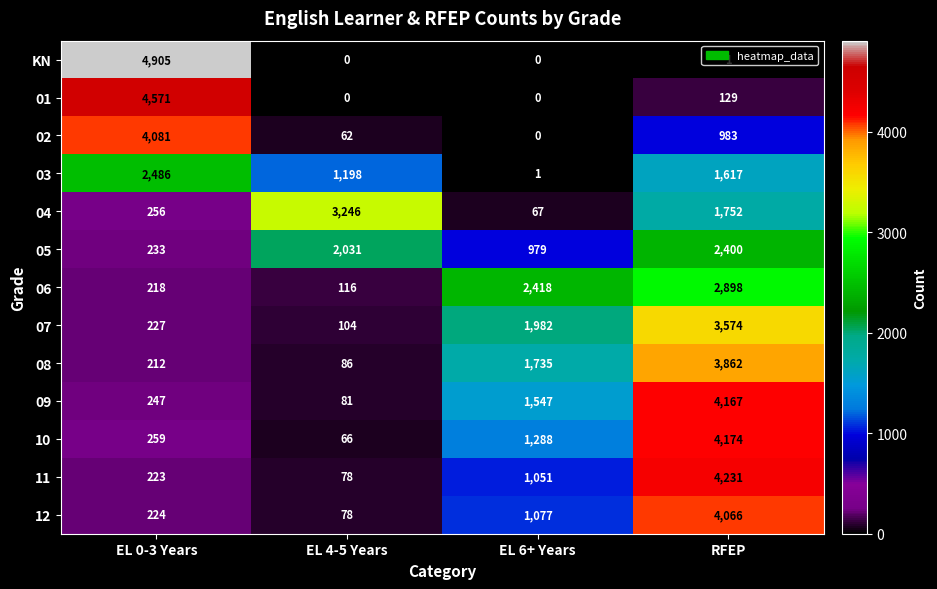

At which category is the sum across all series the highest?

RFEP